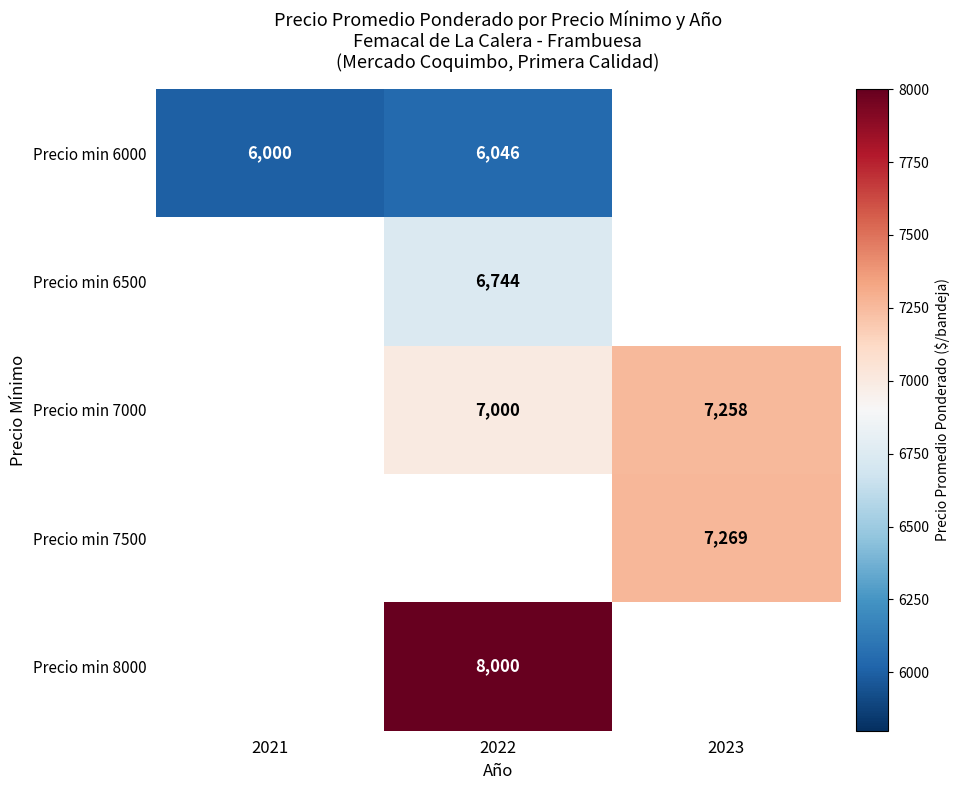

What is the sum of the Precio min 6000 values at 2022 and 2021?

12046